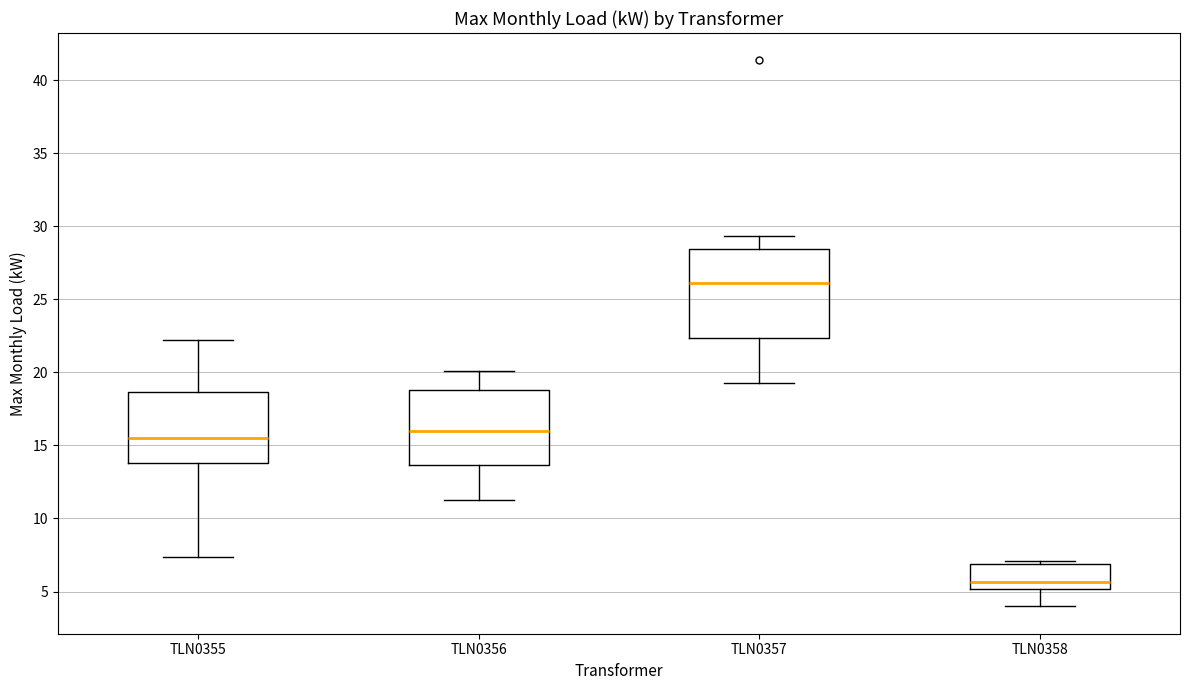

Which box's median line is the highest?

TLN0357